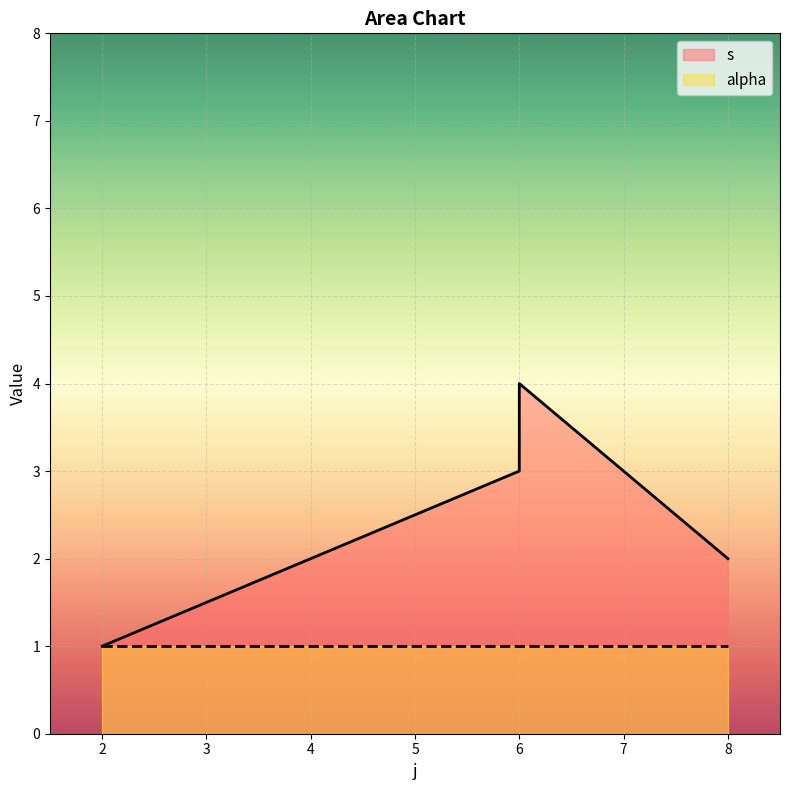

What is the sum of the values at 8 and 2?

3